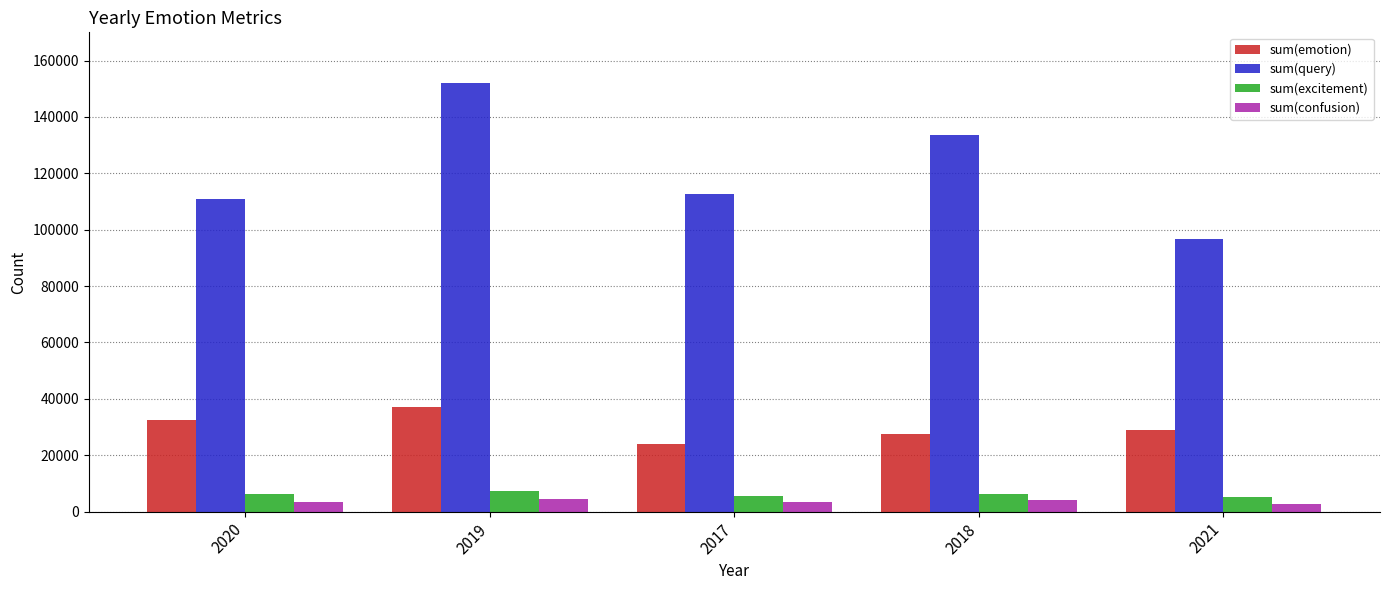

What position from the left is 2018?

4